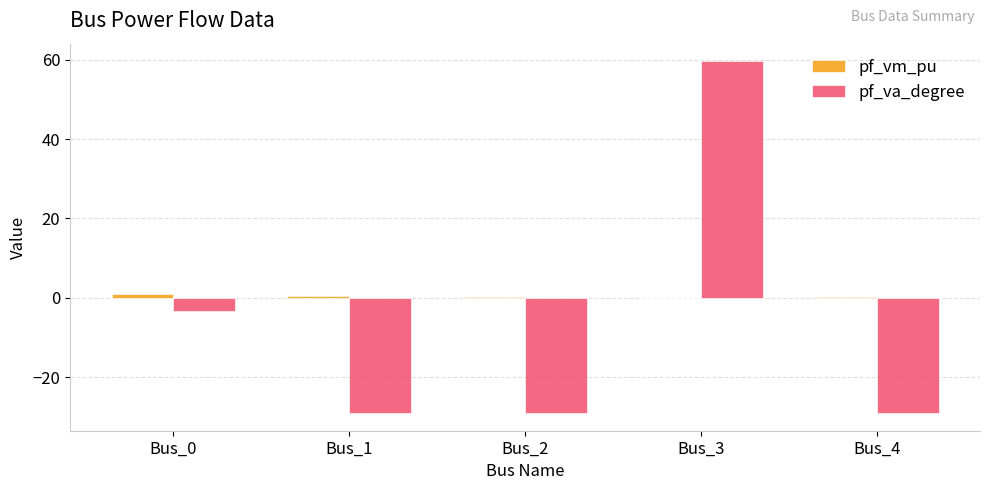

The pf_va_degree series shows -29.0 at Bus_4. True or false?

True